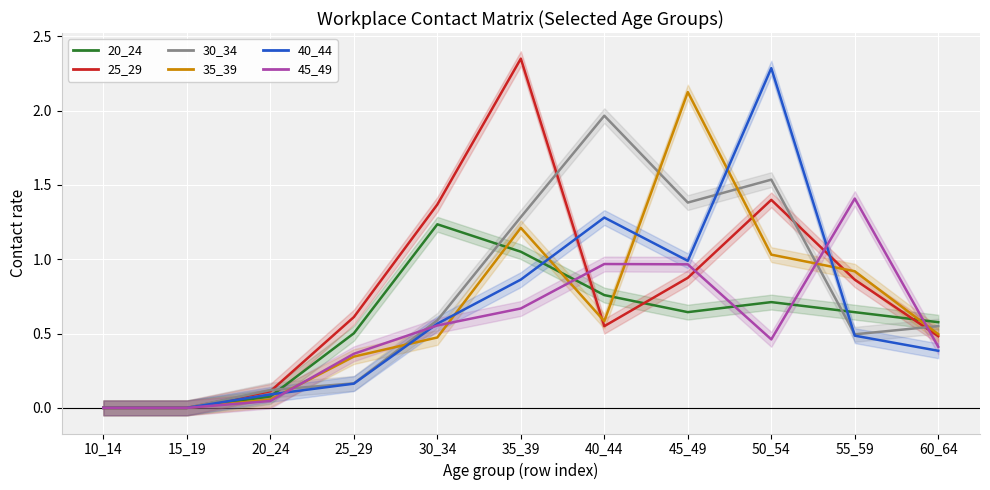

How many positive values does the 45_49 series have?

9